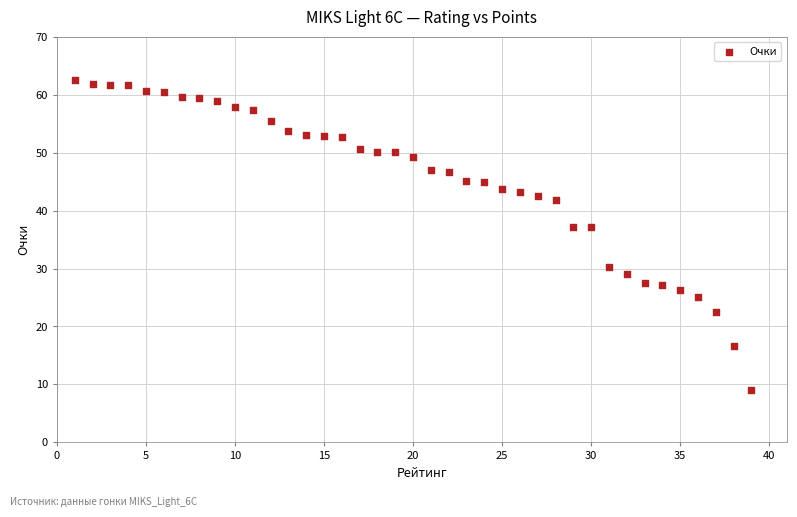

What is the range of X values (max minus min)?

38.0